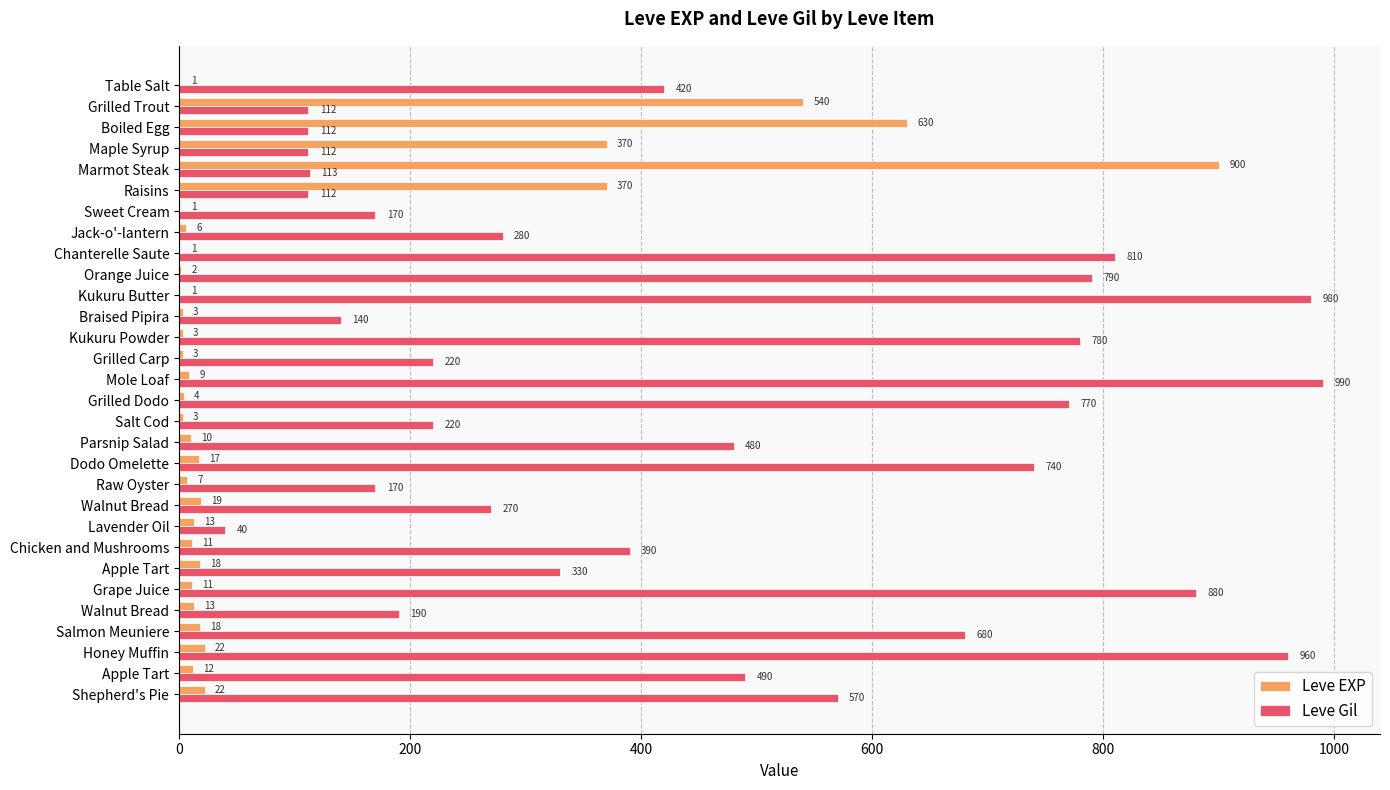

Reading left to right, extract all data points from this chart.

Leve EXP: 1	540	630	370	900	370	1	6	1	2	1	3	3	3	9	4	3	10	17	7	19	13	11	18	11	13	18	22	12	22
Leve Gil: 420	112	112	112	113	112	170	280	810	790	980	140	780	220	990	770	220	480	740	170	270	40	390	330	880	190	680	960	490	570